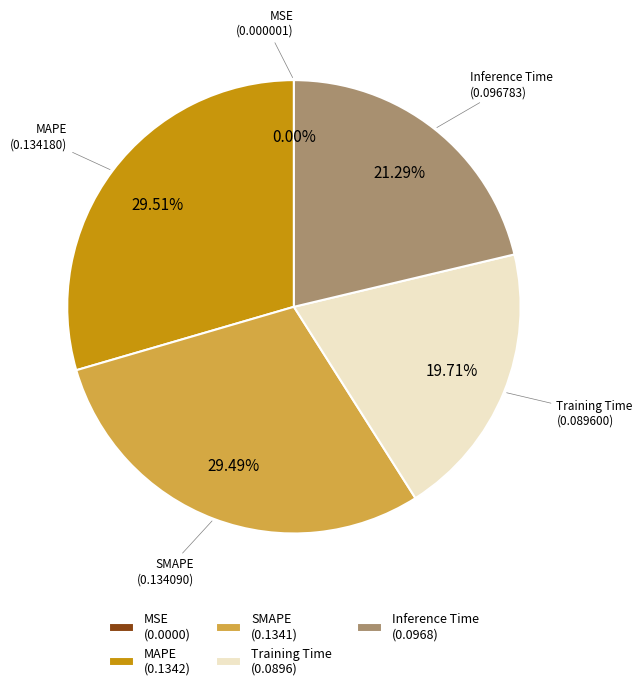

Is MAPE (0.1342) the majority of the pie?

No